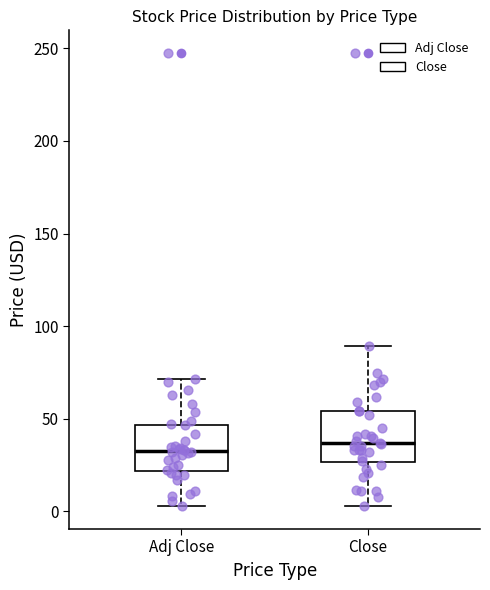

Reading left to right, transcribe this box plot: for each box, give where its median line is, the range the box spans, and where its two whiskers end, as read against the y-axis. The values are not printed on the chart, so give them approximately, as read against the axis.

Adj Close: median 35, box 20 to 45, whiskers 5 to 70
Close: median 35, box 25 to 55, whiskers 5 to 90